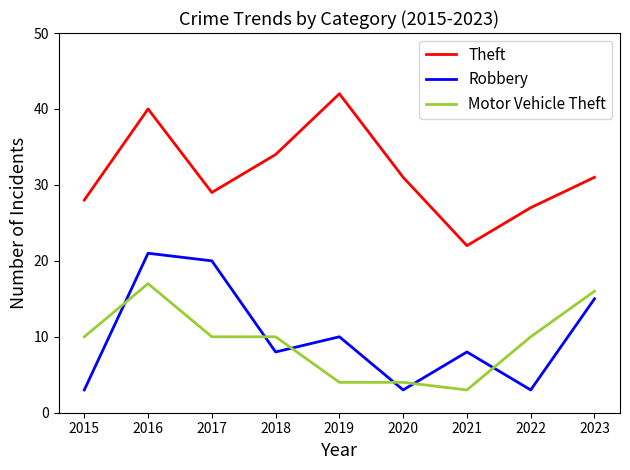

How many lines are shown in the chart?

3